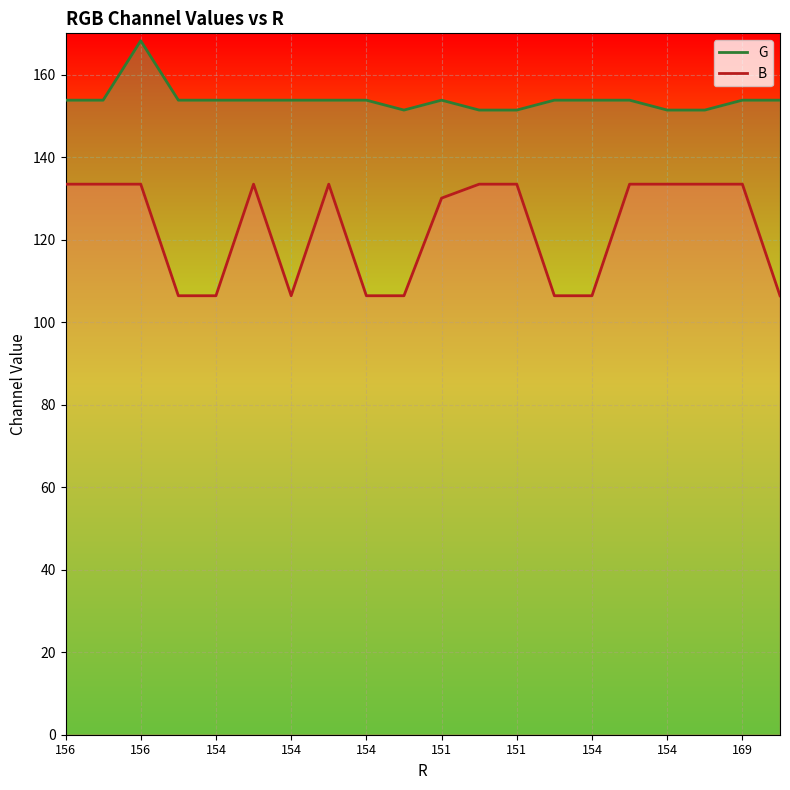

True or false: G line and B line intersect in this chart.

False